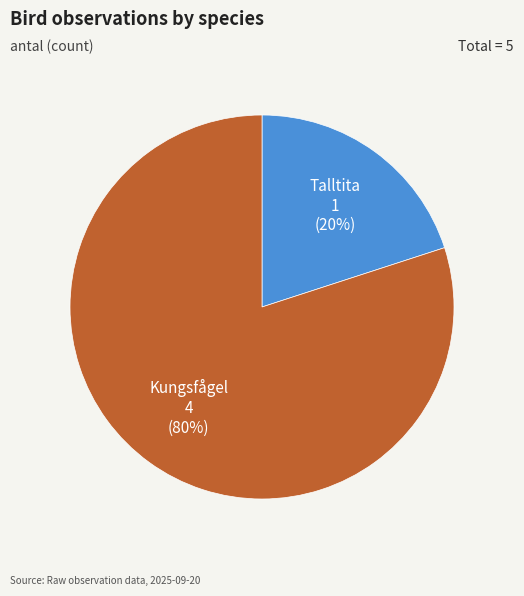

Between Talltita and Kungsfågel, which is larger?

Kungsfågel